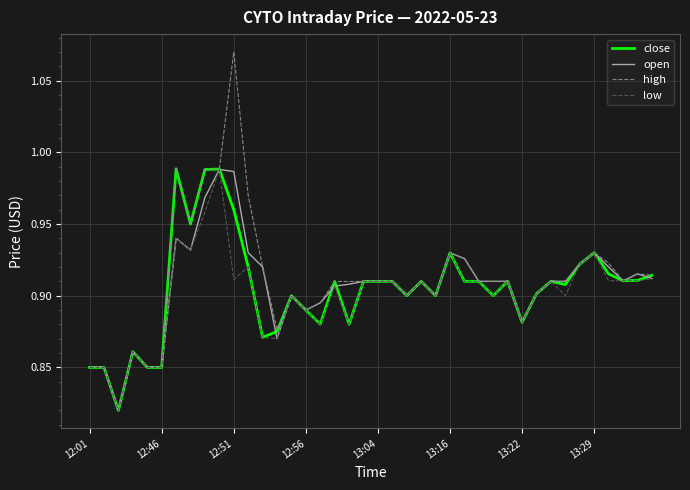

Which series has the widest spread of values?

high